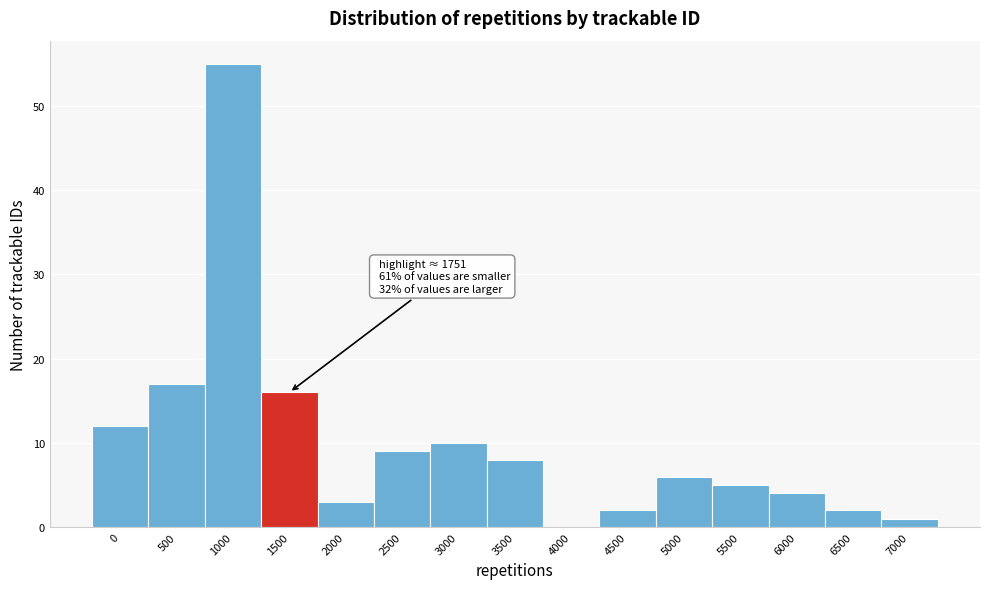

Reading left to right, what are all the values shown in this chart?

0=12	500=17	1000=55	1500=16	2000=3	2500=9	3000=10	3500=8	4000=0	4500=2	5000=6	5500=5	6000=4	6500=2	7000=1